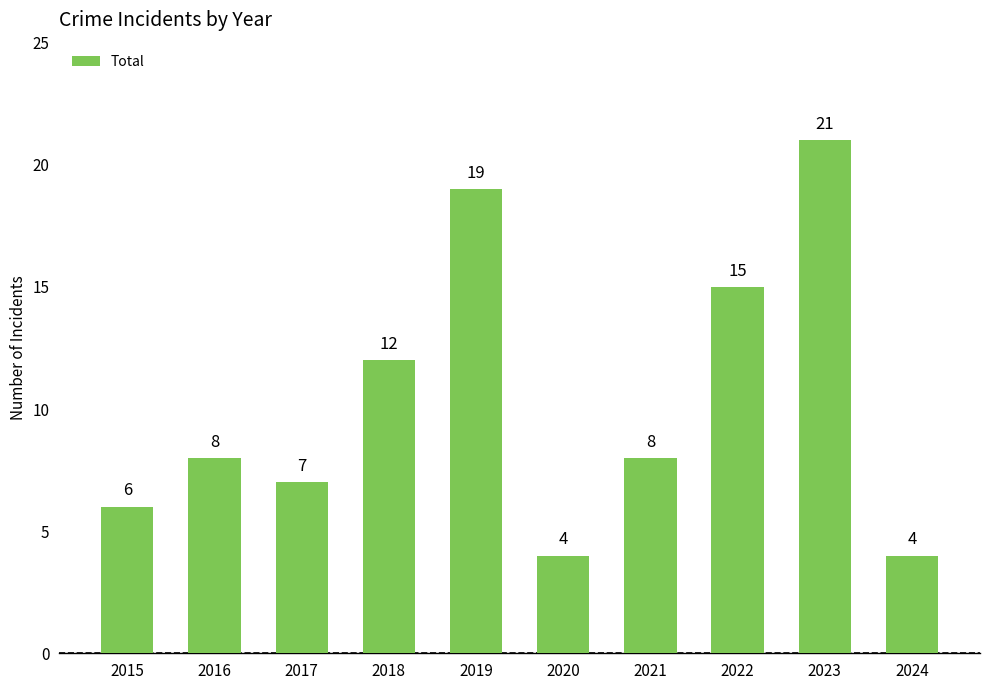

Reading left to right, extract all data points from this chart.

6	8	7	12	19	4	8	15	21	4